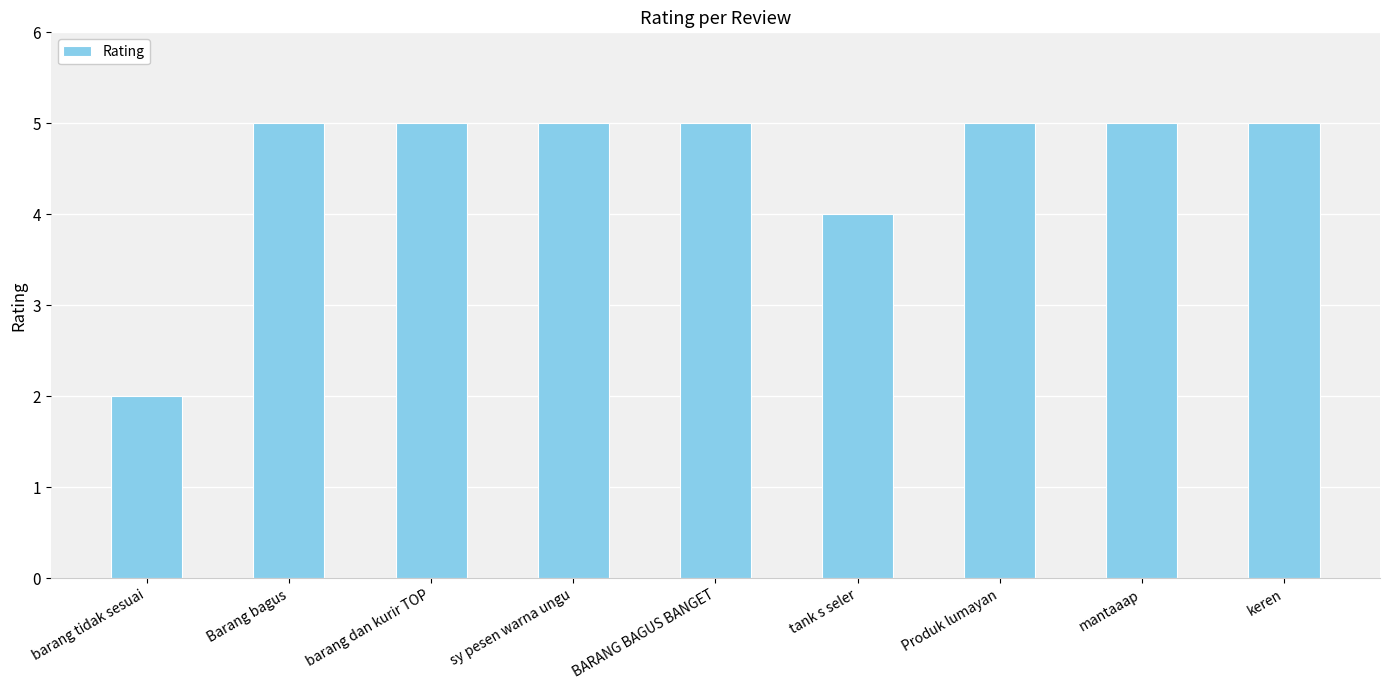

What is the smallest value displayed?

2